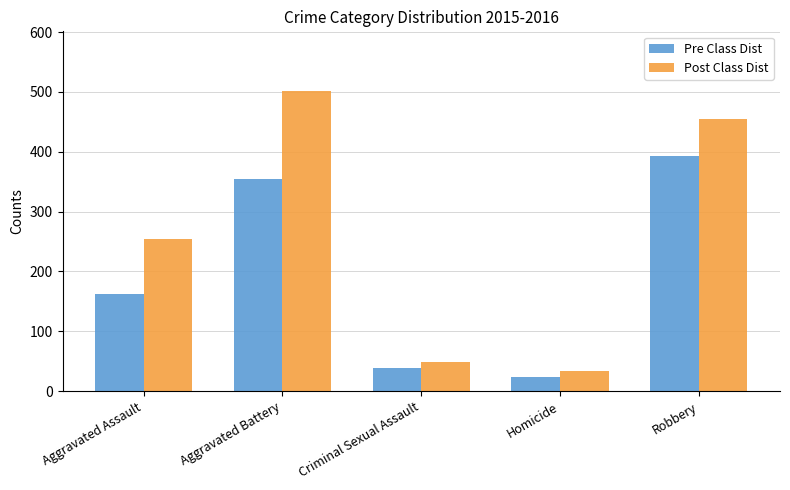

What is the label of the 4th bar from the left?

Homicide